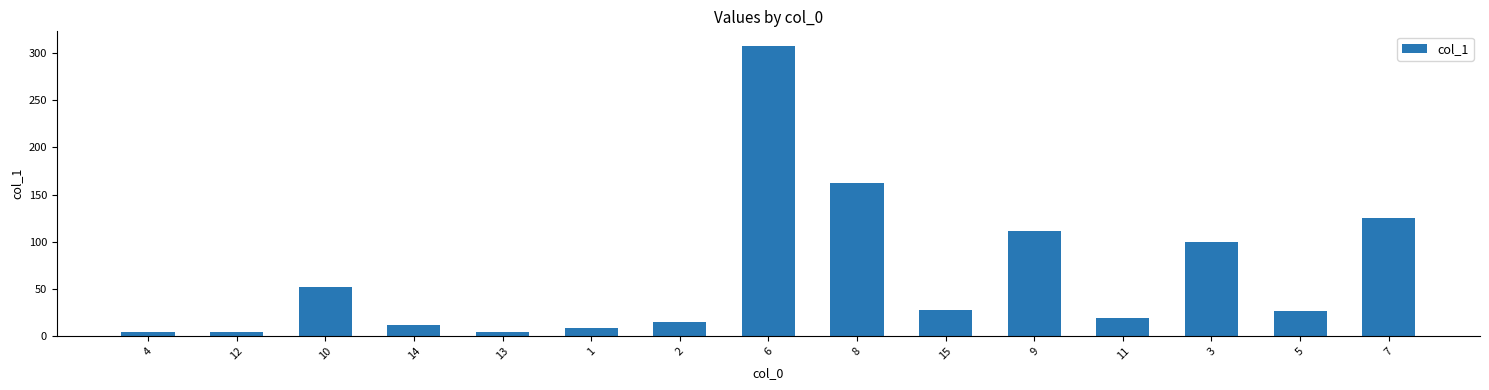

What is the difference between the maximum and minimum values?

304.1